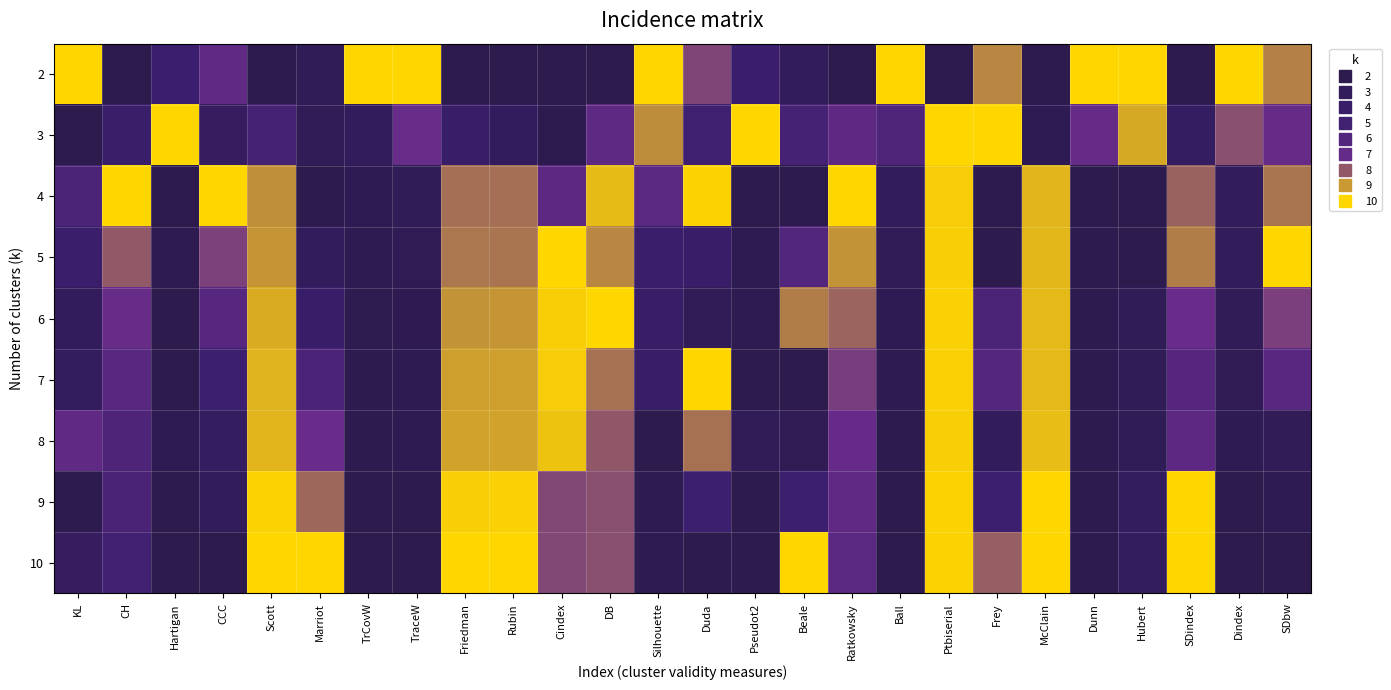

At how many categories does at least one series exceed 0?

26